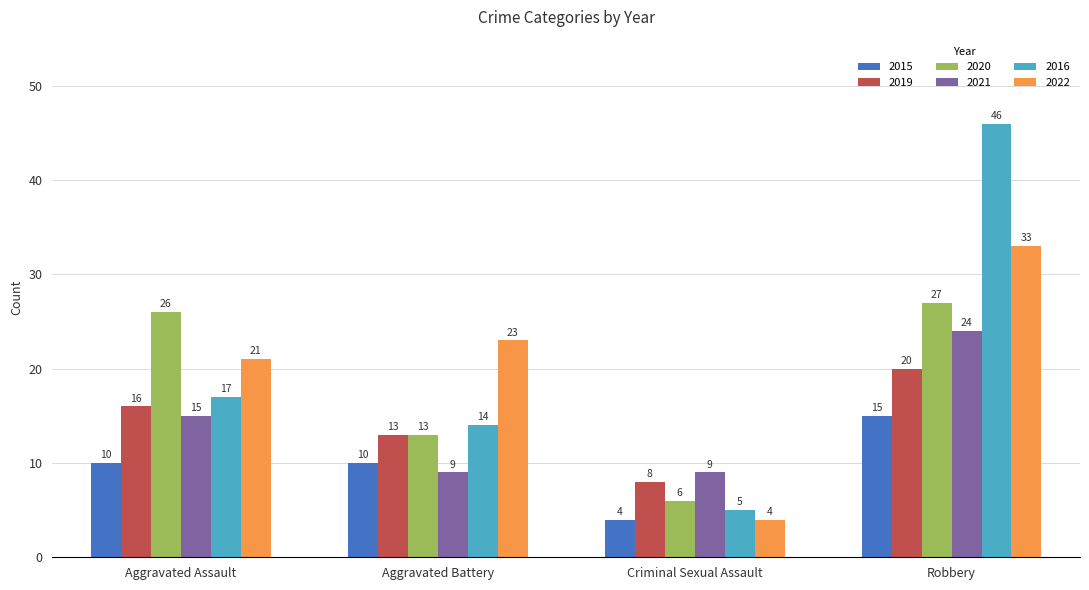

How many categories are shown in the chart?

4